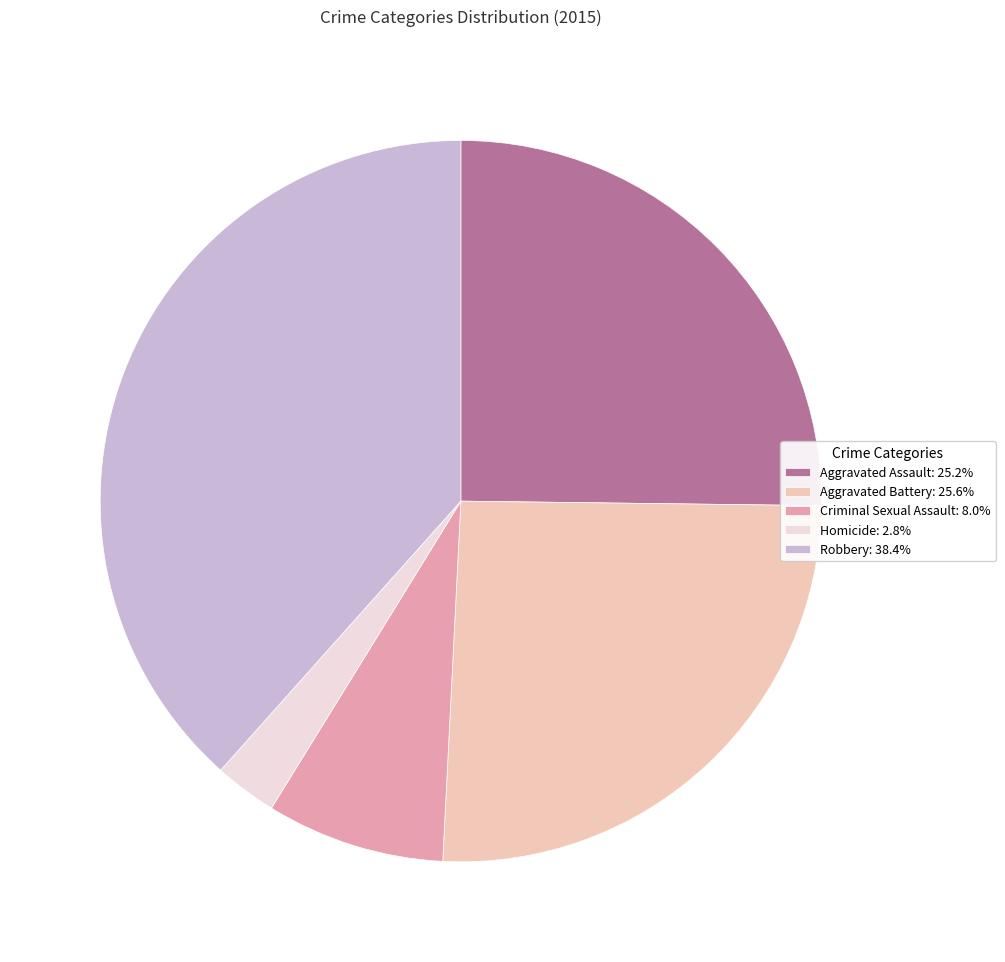

Count the number of slices in the pie.

5